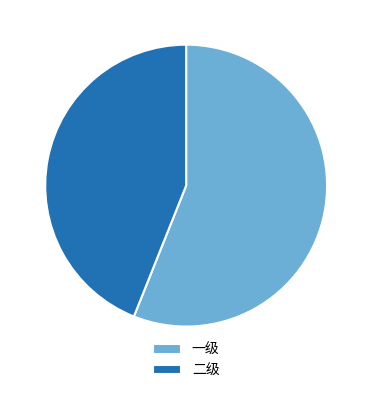

How many segments does this pie chart have?

2